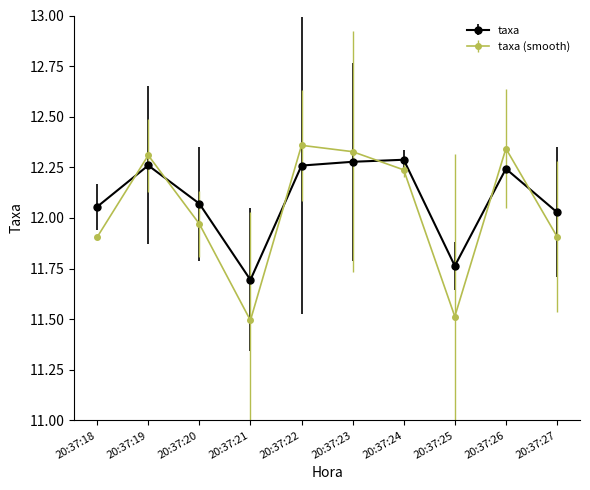

What is the smallest value displayed?

11.5